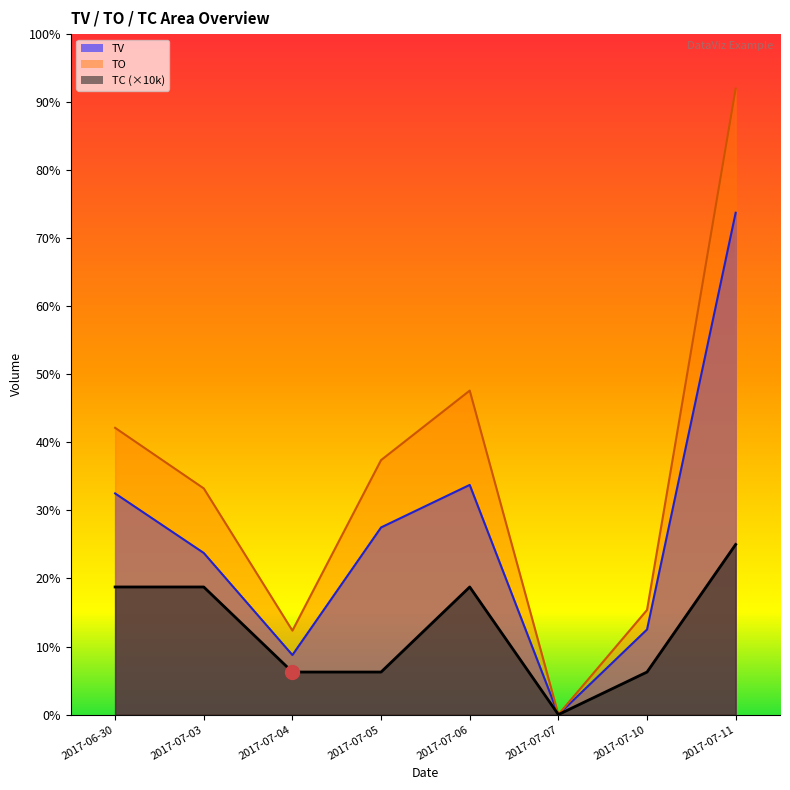

How many interior local valleys does the TC series have?

1